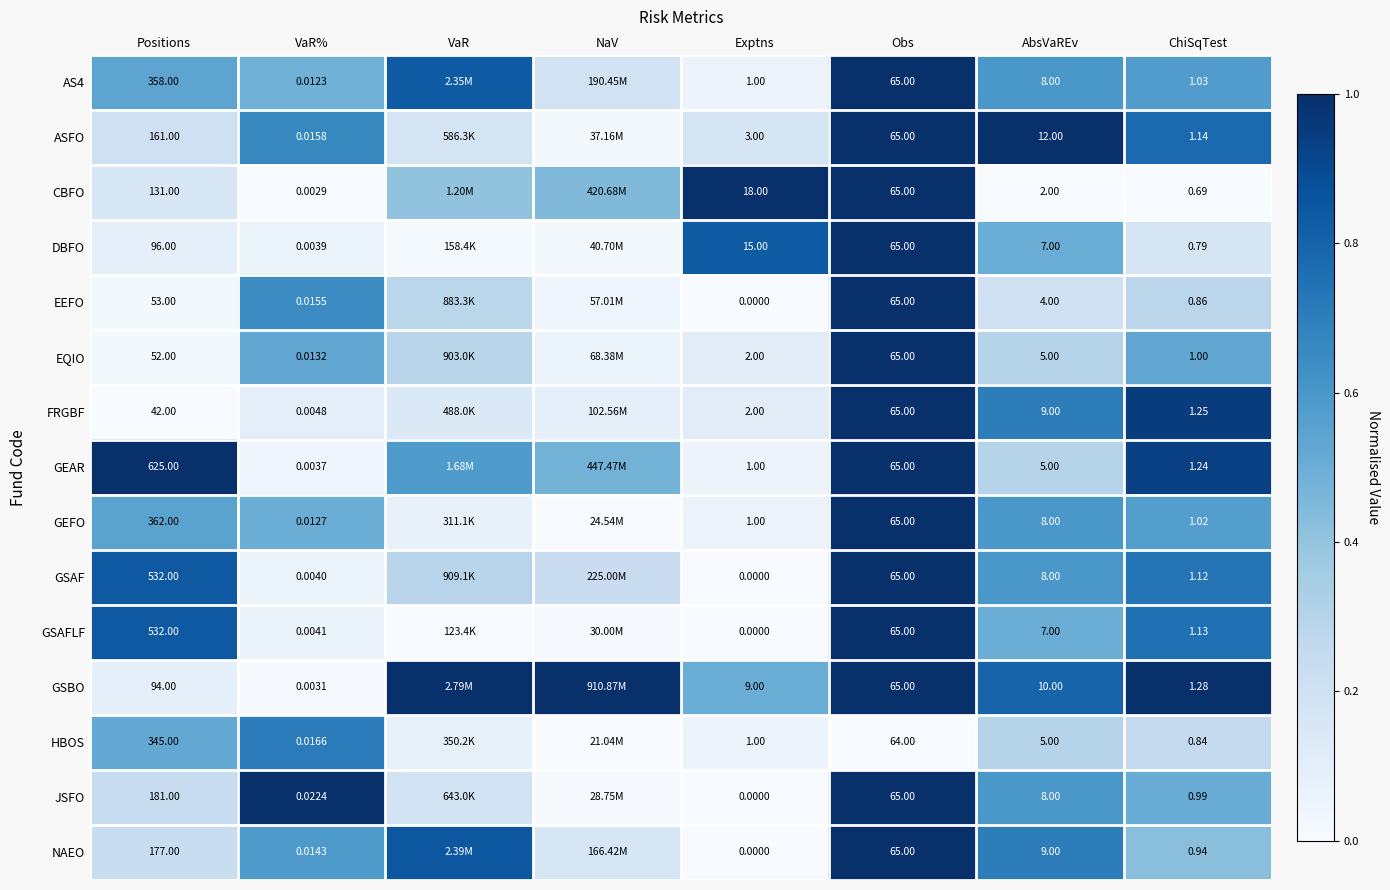

Is the value of GSAFLF at VaR% greater than the value of JSFO at Obs?

No